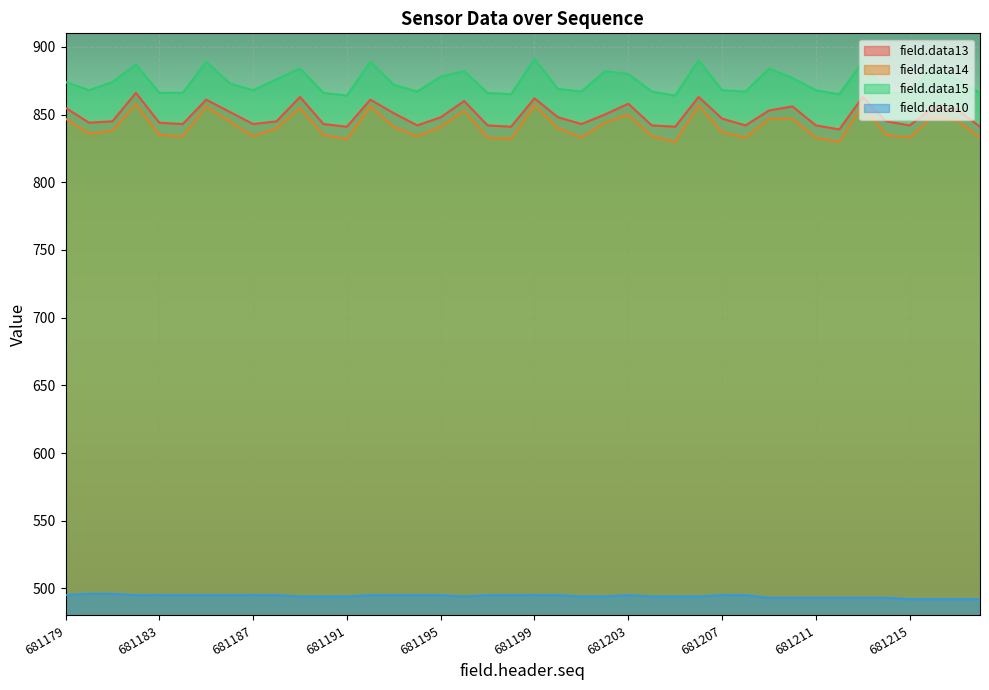

In field.data15, how many points are lower than both neighbors (excluding endpoints)?

9